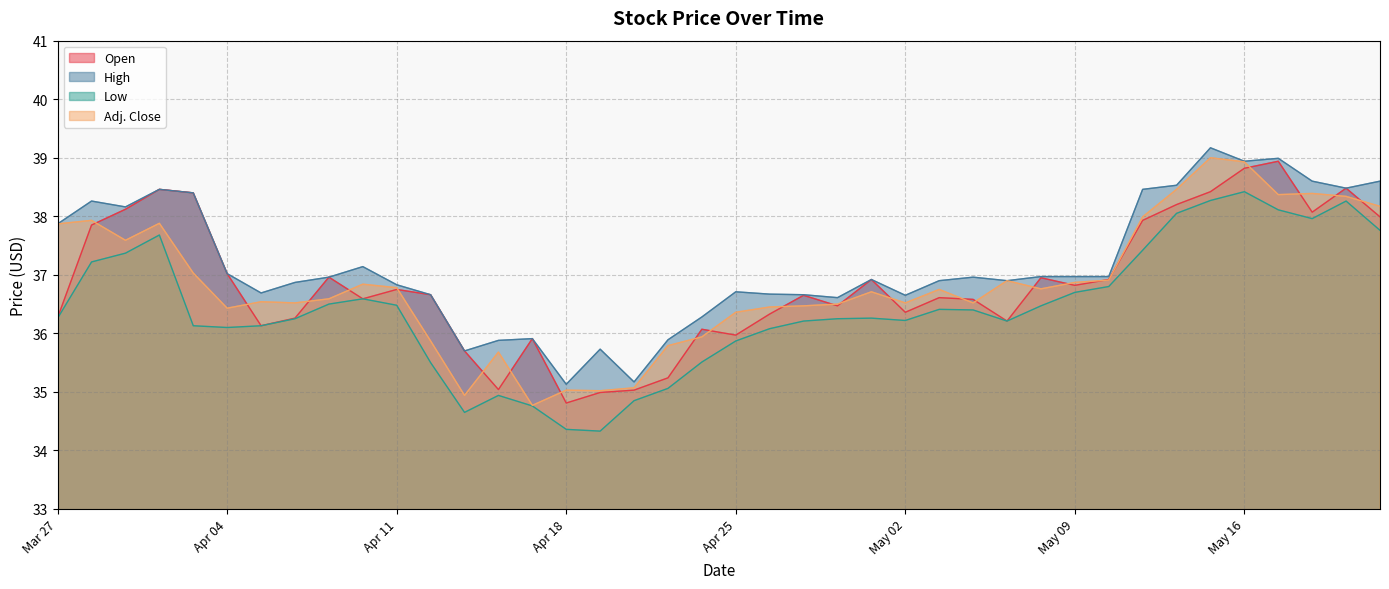

How many lines are shown in the chart?

4